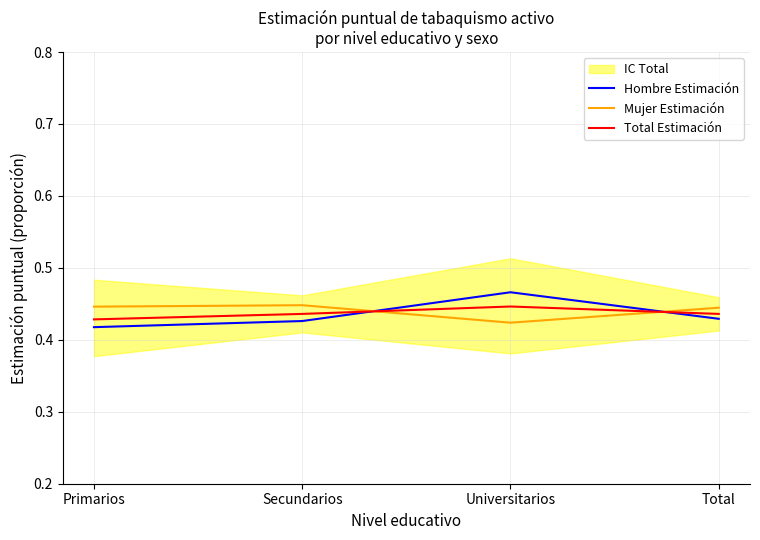

At which category does Total Estimación reach its first local peak?

Universitarios